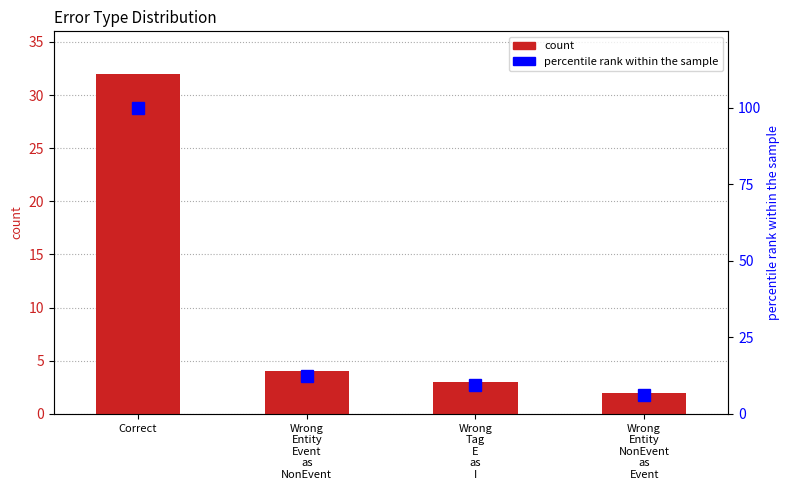

Reading left to right, transcribe all the data shown in this chart.

count: Correct=32.0	Wrong
Entity
Event
as
NonEvent=4.0	Wrong
Tag
E
as
I=3.0	Wrong
Entity
NonEvent
as
Event=2.0
percentile rank within the sample: Correct=100.0	Wrong
Entity
Event
as
NonEvent=12.5	Wrong
Tag
E
as
I=9.4	Wrong
Entity
NonEvent
as
Event=6.2